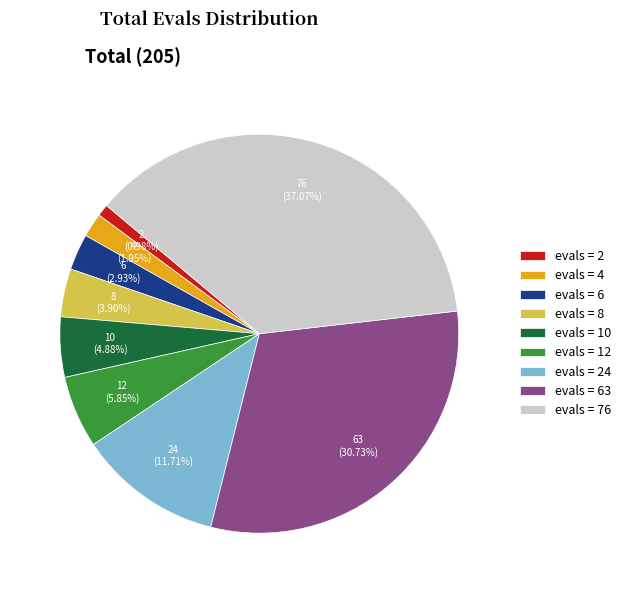

Rank the categories by value from highest to lowest.

evals = 76, evals = 63, evals = 24, evals = 12, evals = 10, evals = 8, evals = 6, evals = 4, evals = 2